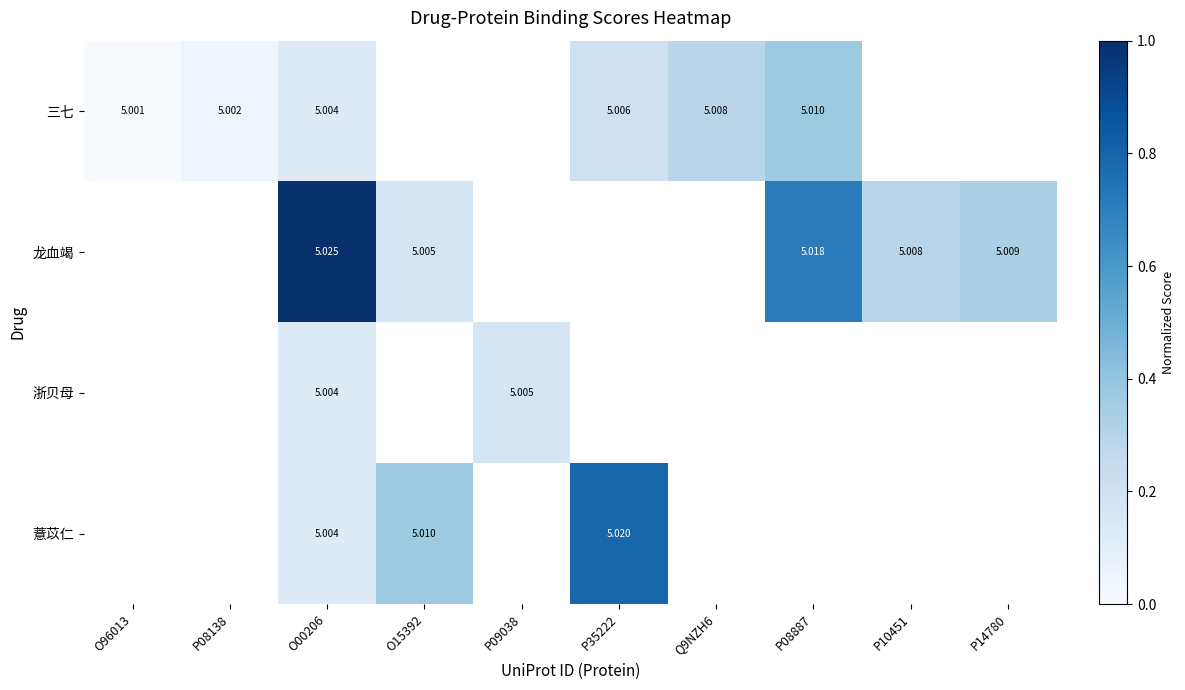

What is the sum of the 浙贝母 values at P09038 and O00206?

0.3